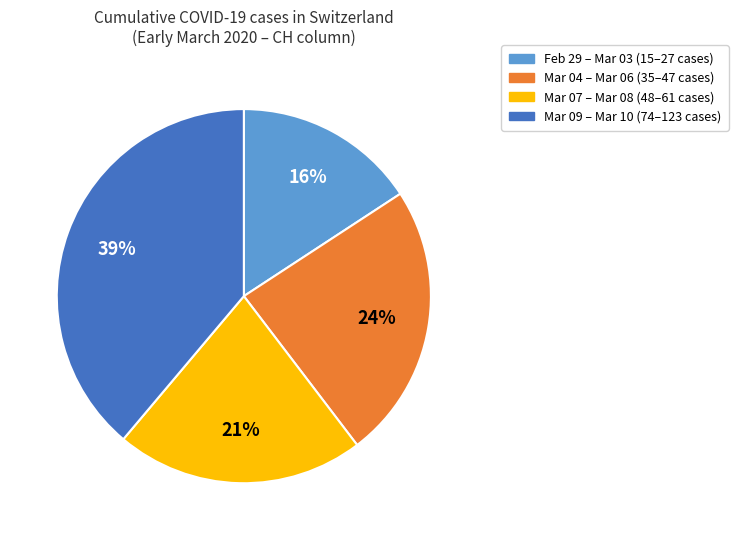

To the nearest percent, what percentage of the pie is Mar 04 – Mar 06 (35–47 cases)?

24%